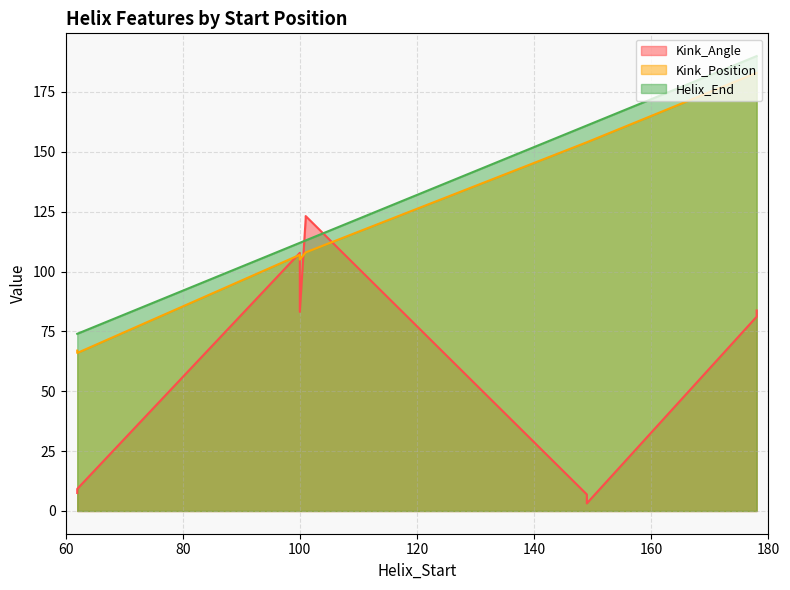

True or false: Helix_End and Kink_Position cross at least once.

False